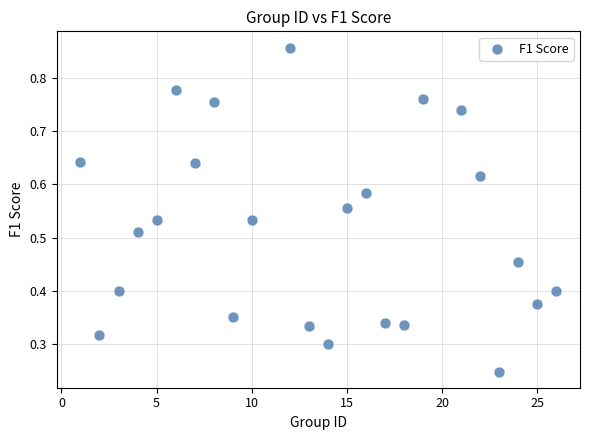

What is the range of X values (max minus min)?

25.0